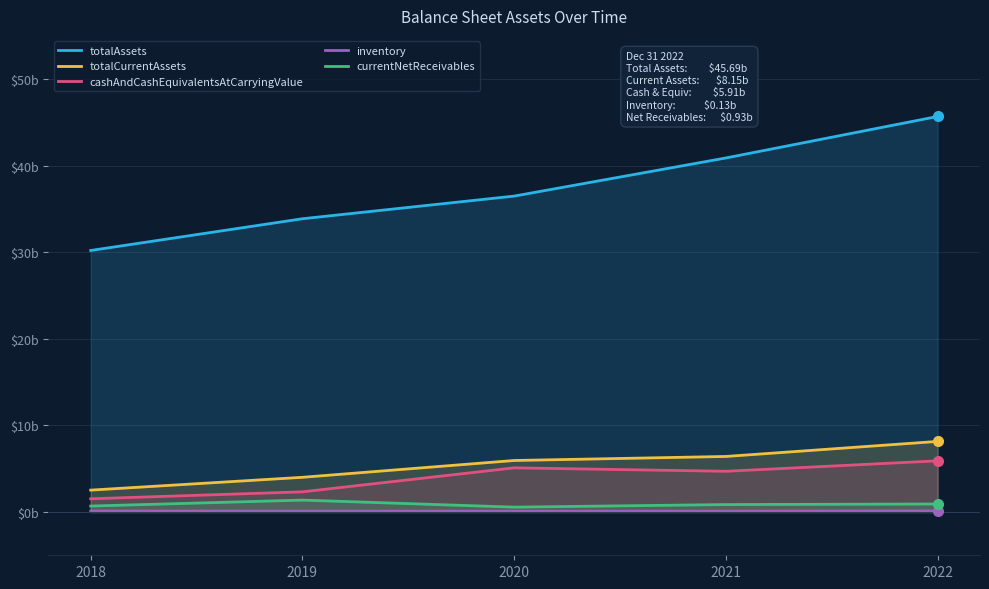

Does the chart display data point markers on the line(s)?

No